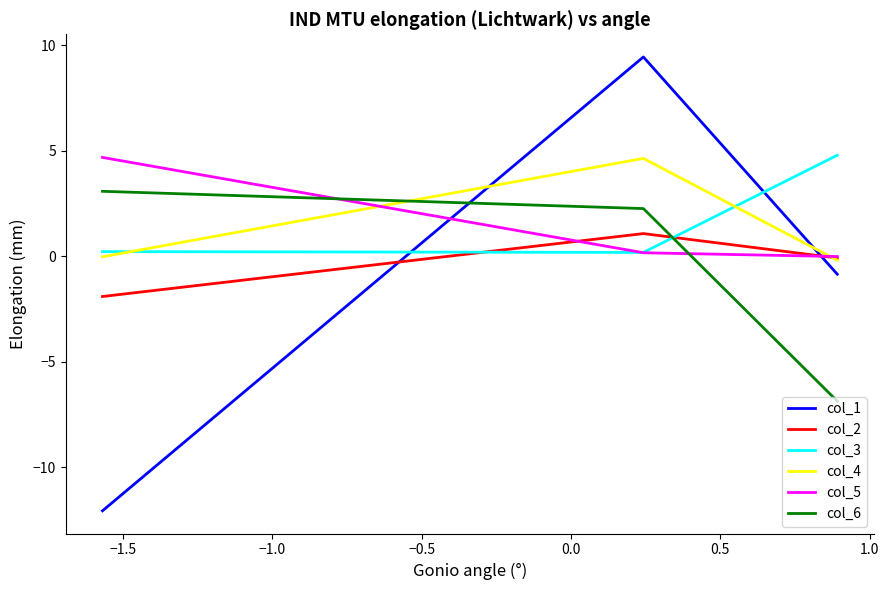

Which series has the widest spread of values?

col_1